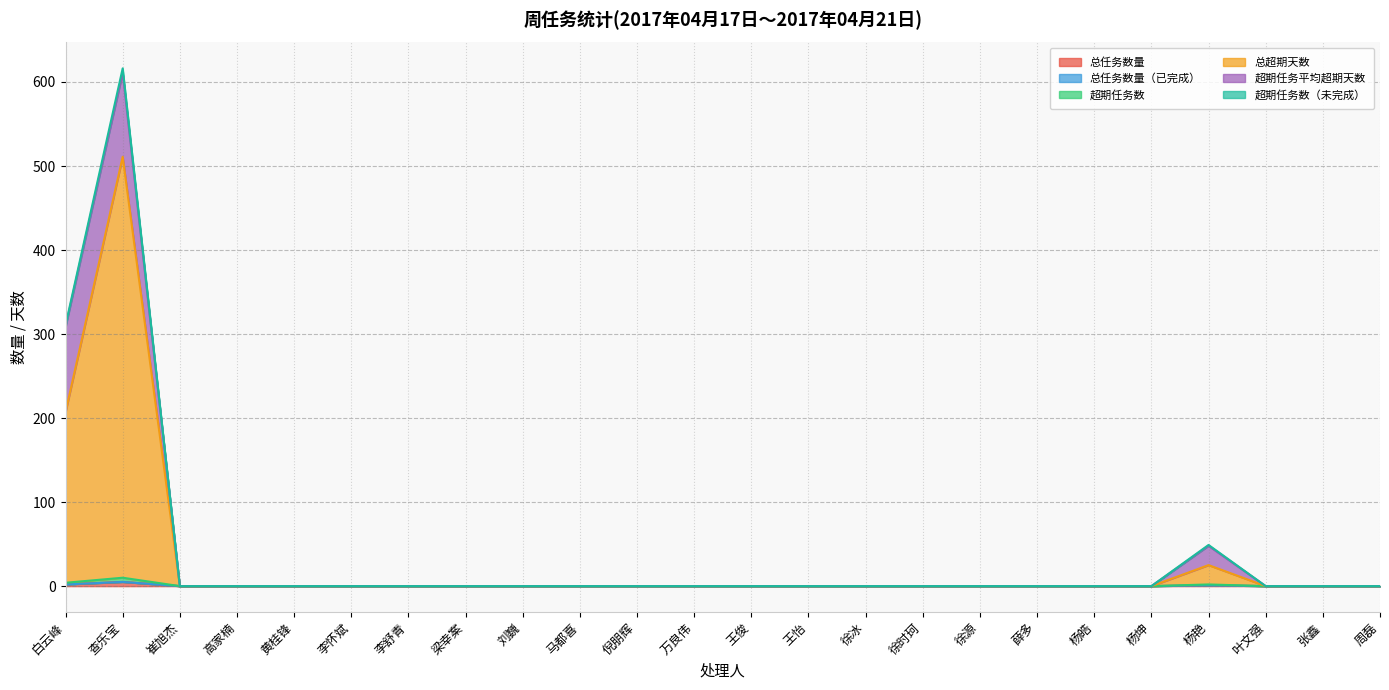

How many positive values does the 超期任务数 series have?

3